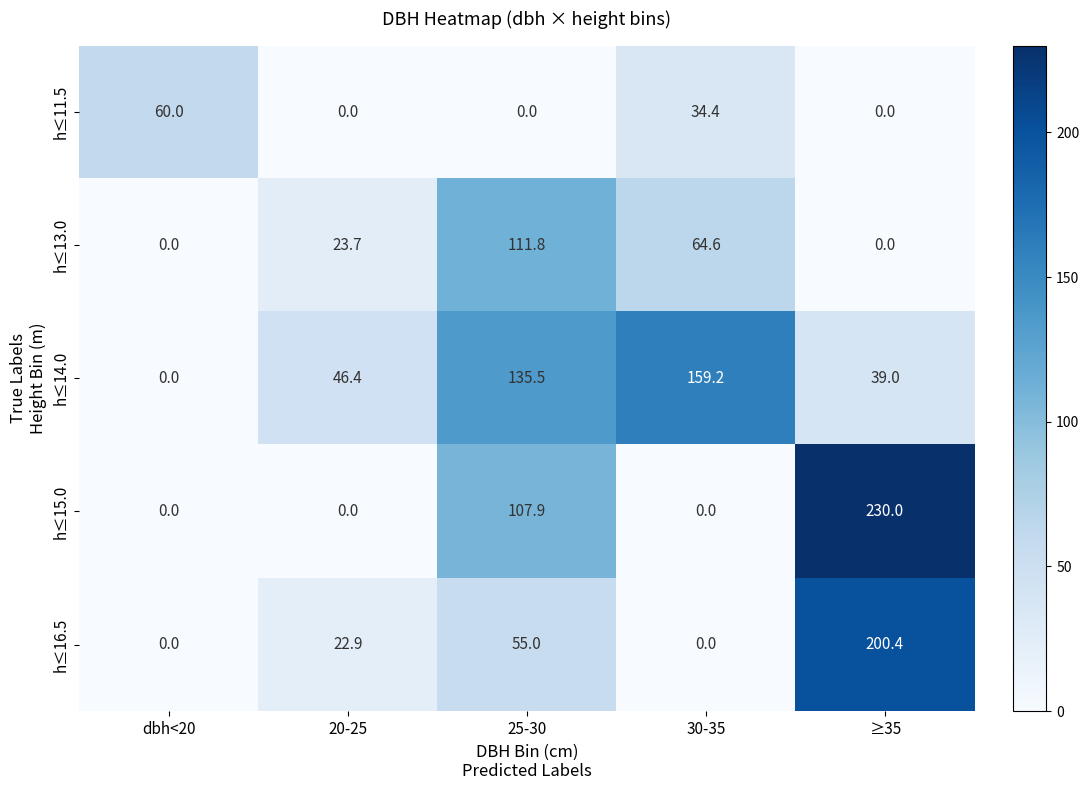

What is the difference between the highest and lowest values at dbh<20?

60.0